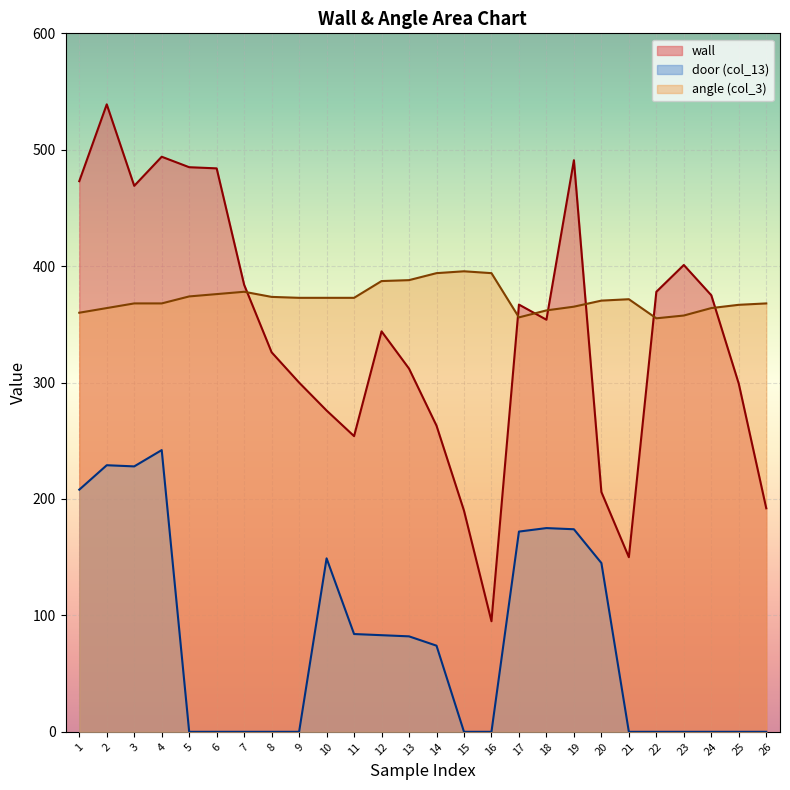

What is the sum of all wall values?

8901.0